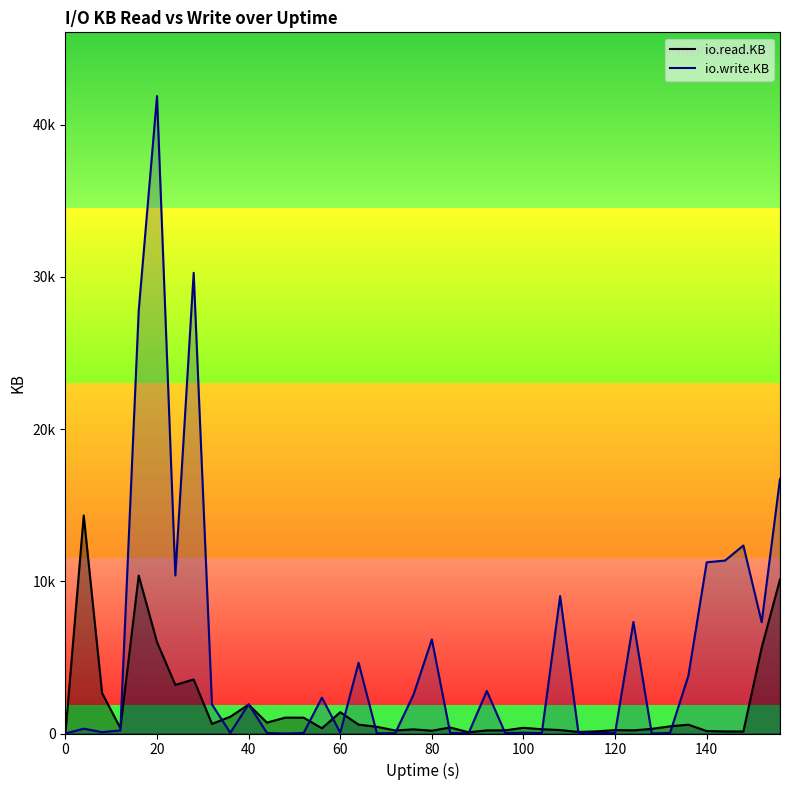

The value of io.write.KB at 32 is -28279. True or false?

False